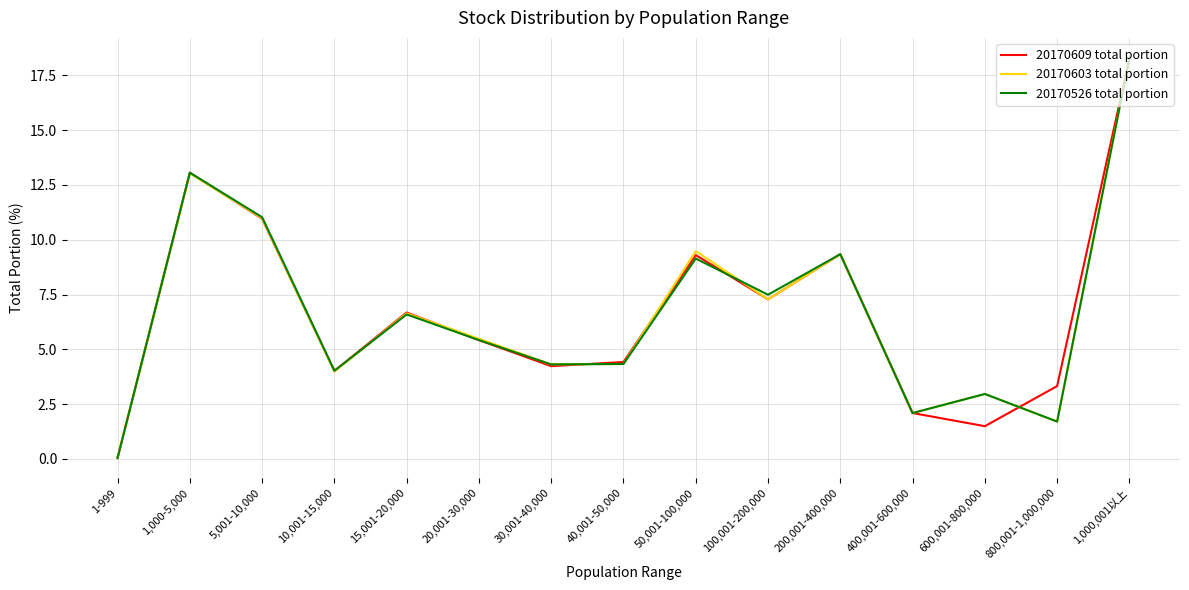

What is the highest value of the 20170603 total portion series?

18.3